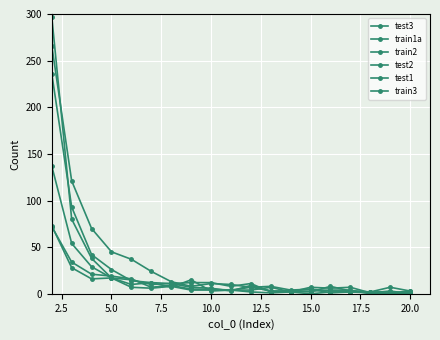

How many categories are shown in the chart?

19